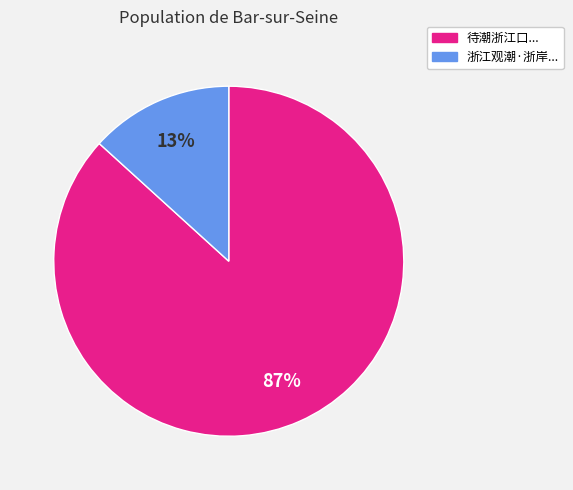

Is there a majority slice in this chart?

Yes